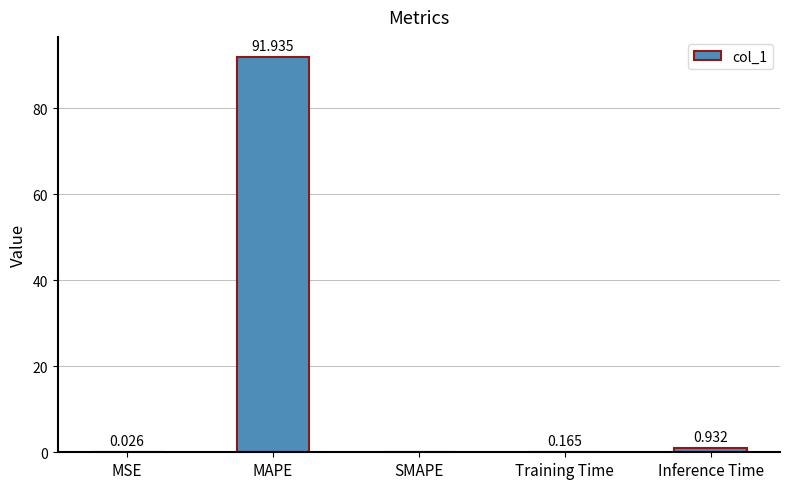

How many positive values are there?

4